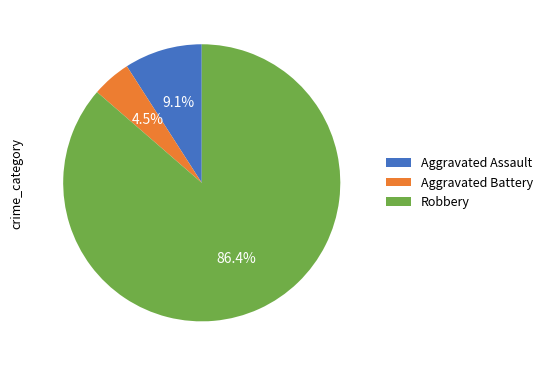

Is it true that Robbery is 79% of the pie?

False